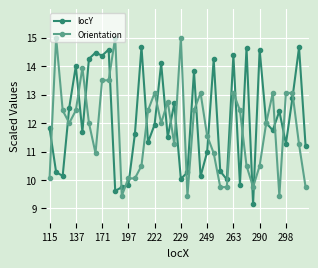

What are all the series names shown in the legend?

locY, Orientation